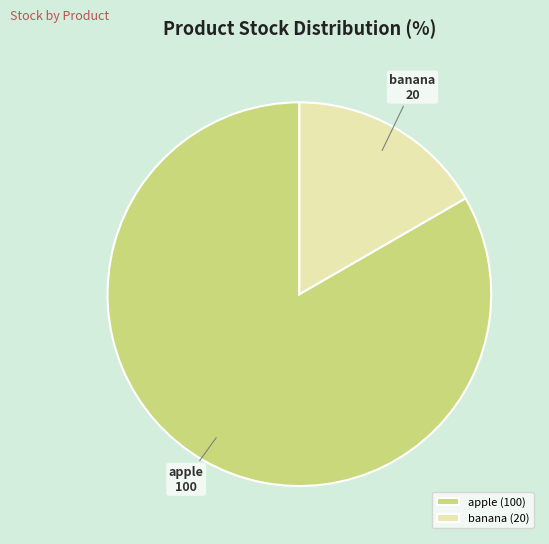

True or false: apple accounts for 83% of the total.

True